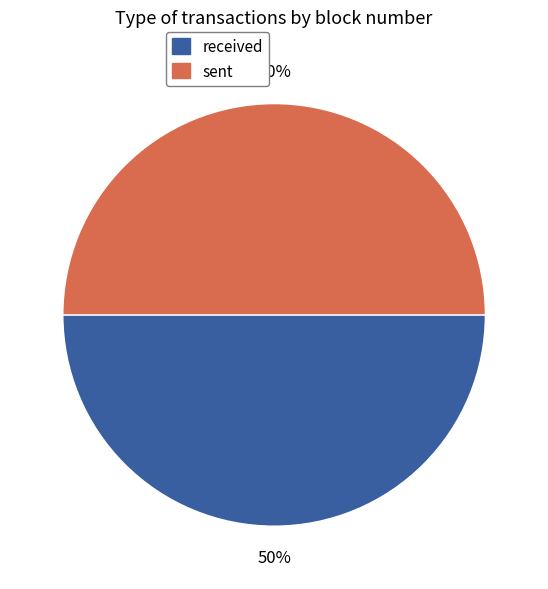

Do sent and received together represent more than half of the pie?

Yes